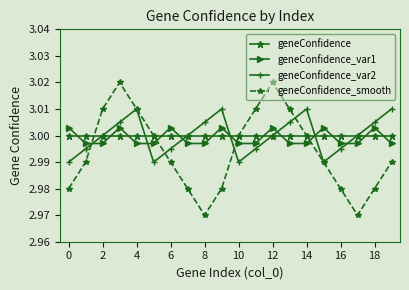

True or false: geneConfidence and geneConfidence_var1 cross at least once.

True